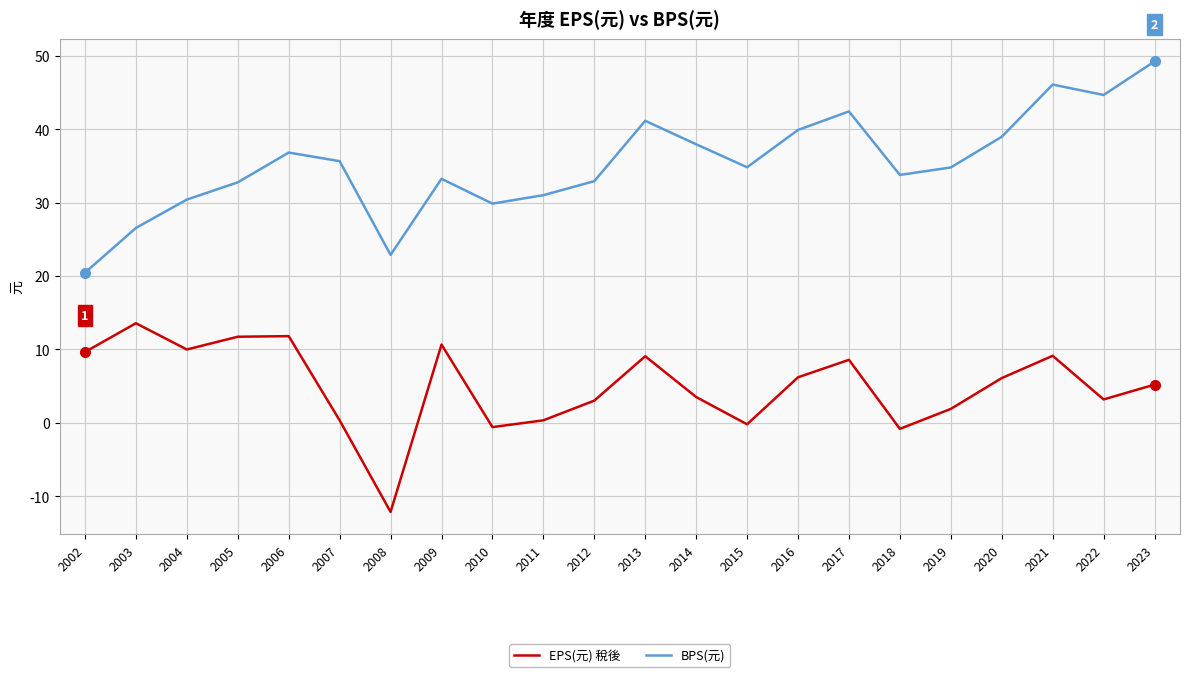

What is the spread (max minus min) of values at 2019?

32.9